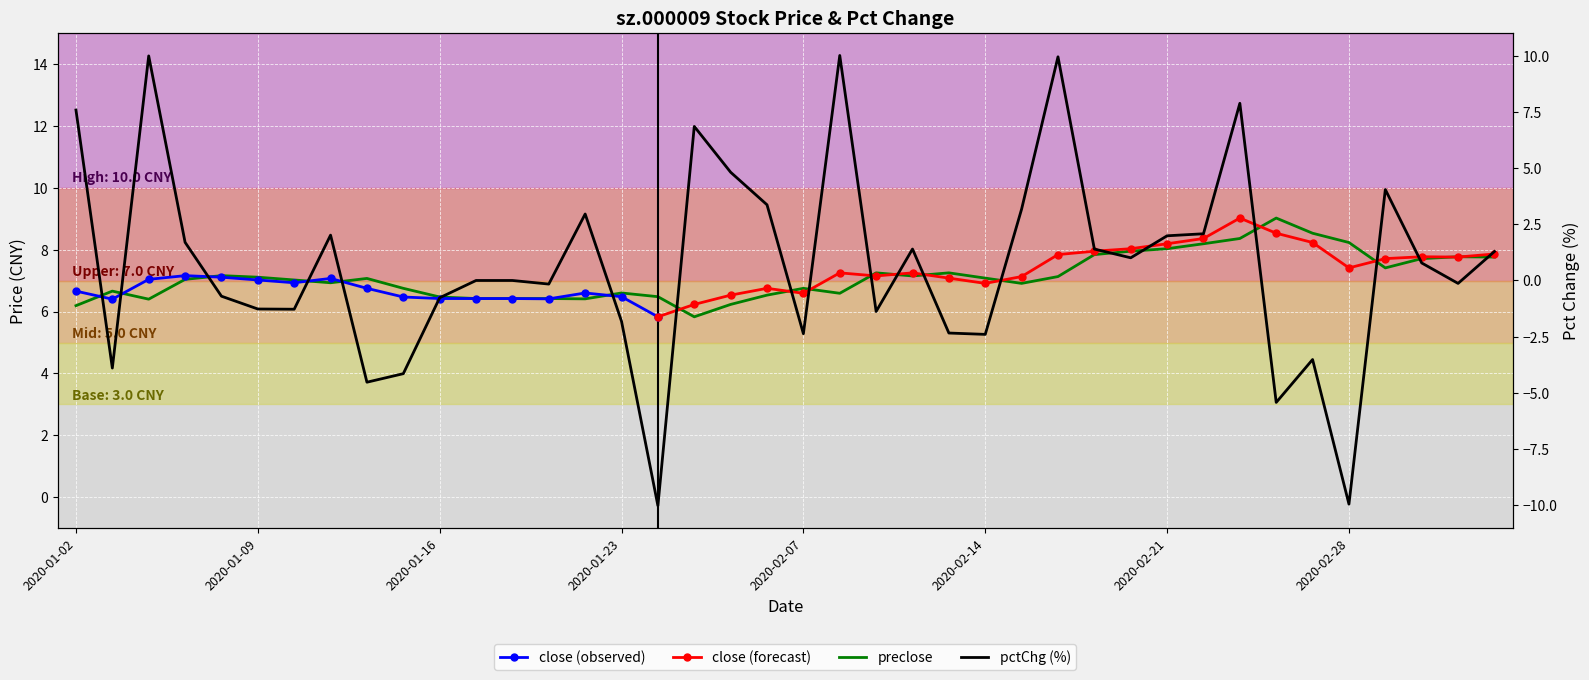

Which series ends up on top after the final intersection of pctChg and preclose?

preclose